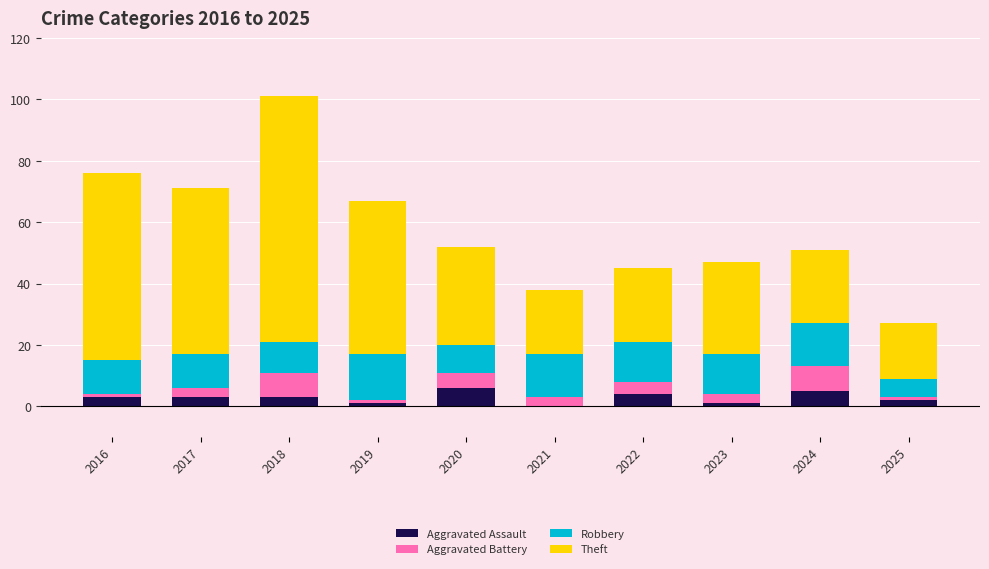

How many series are shown in this chart?

4